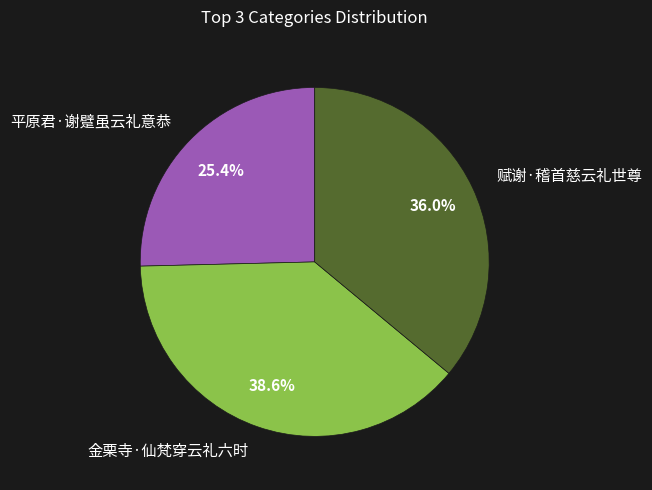

Count the number of slices in the pie.

3